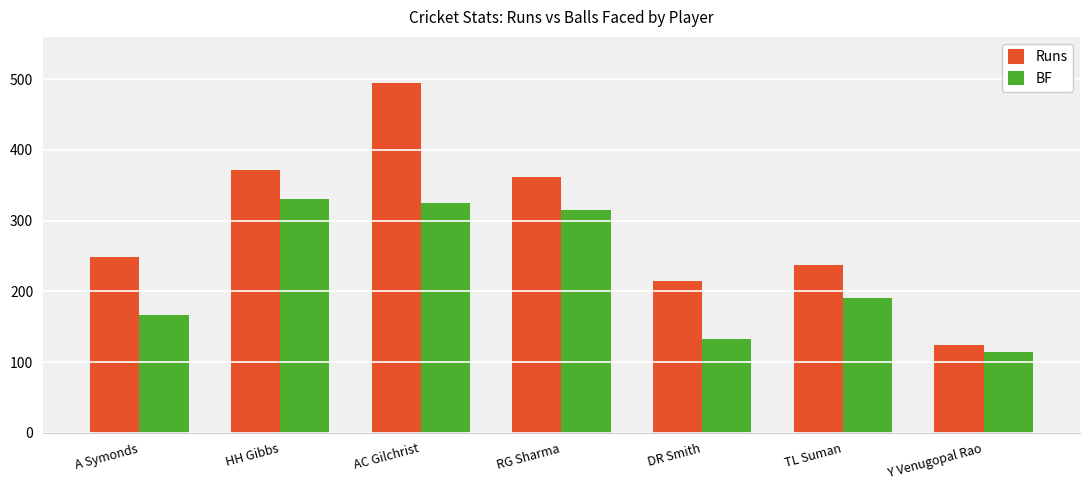

What is the label of the 7th bar from the left?

Y Venugopal Rao